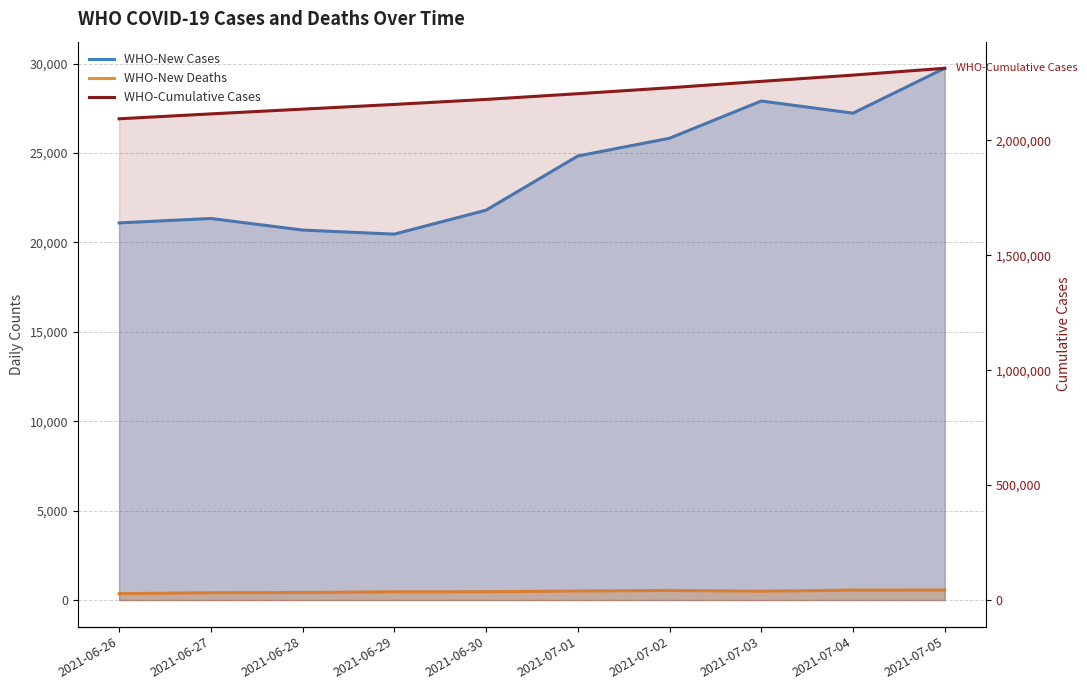

True or false: WHO-New Cases has more than 1 points higher than both neighbors.

True